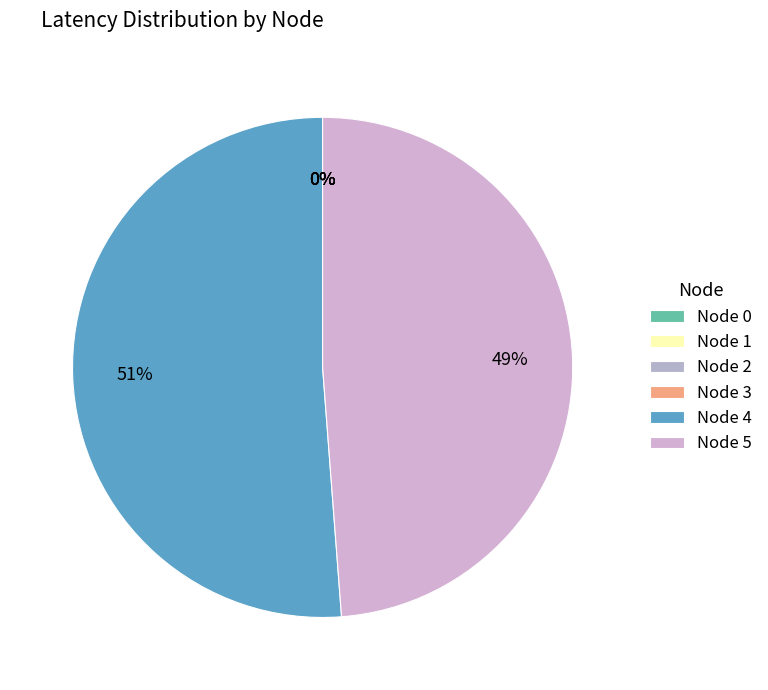

How many segments does this pie chart have?

6